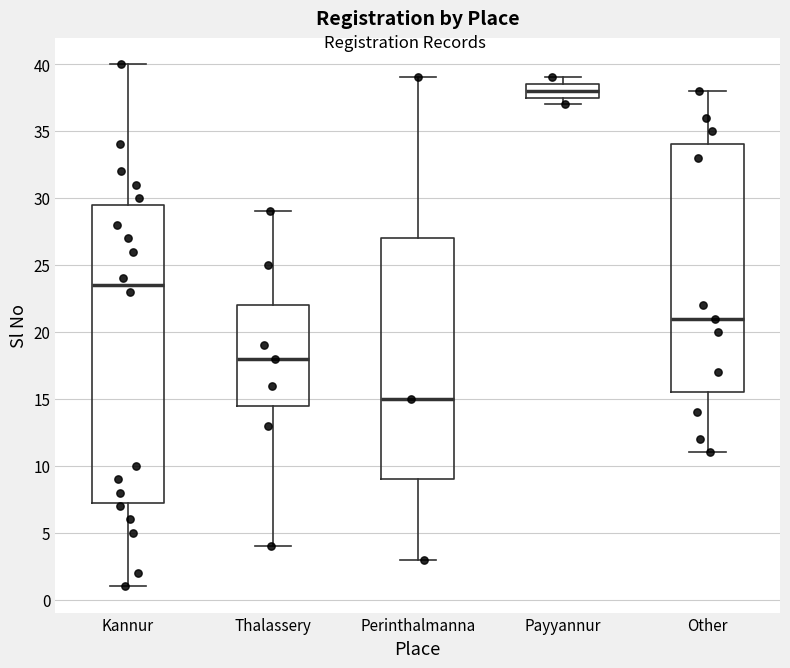

Reading left to right, read every box against the y-axis: the position of its median line, the range the box covers, and the ends of its whiskers. The values are not printed on the chart, so give them approximately, as read against the axis.

Kannur: median 23.5, box 7.5 to 29.5, whiskers 1.0 to 40.0
Thalassery: median 18.0, box 14.5 to 22.0, whiskers 4.0 to 29.0
Perinthalmanna: median 15.0, box 9.0 to 27.0, whiskers 3.0 to 39.0
Payyannur: median 38.0, box 37.5 to 38.5, whiskers 37.0 to 39.0
Other: median 21.0, box 15.5 to 34.0, whiskers 11.0 to 38.0